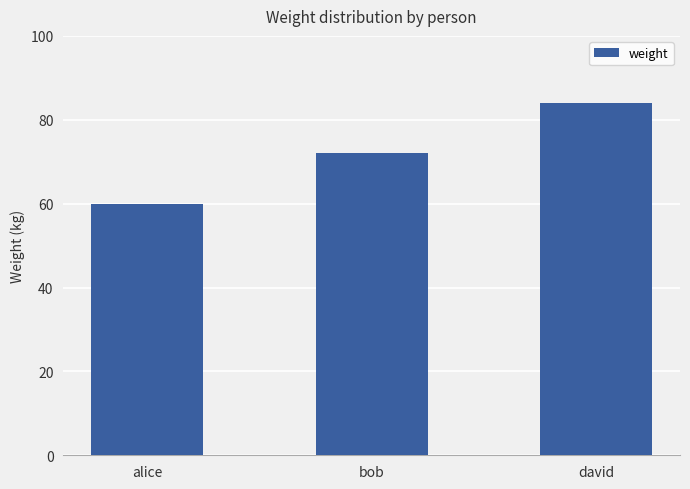

Approximately how many times larger is the value at bob compared to david?

0.9